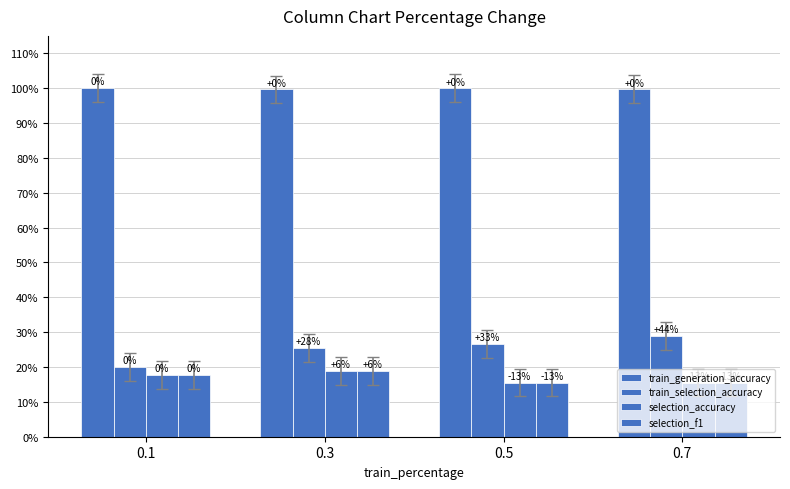

At which category does the chart reach its peak across all series?

0.1